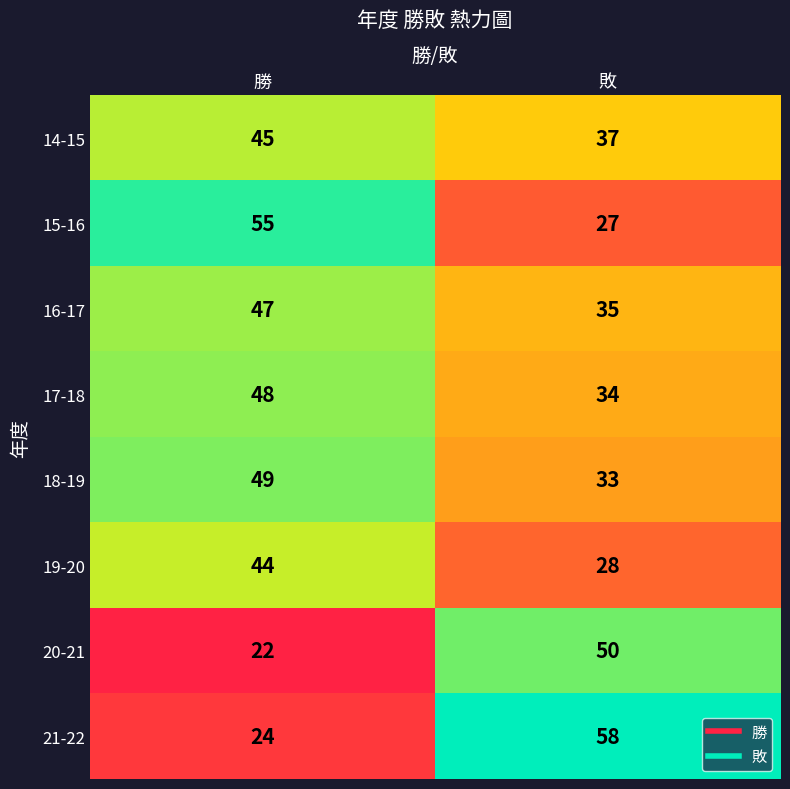

Between 勝 and 敗, which series saw the biggest shift?

21-22